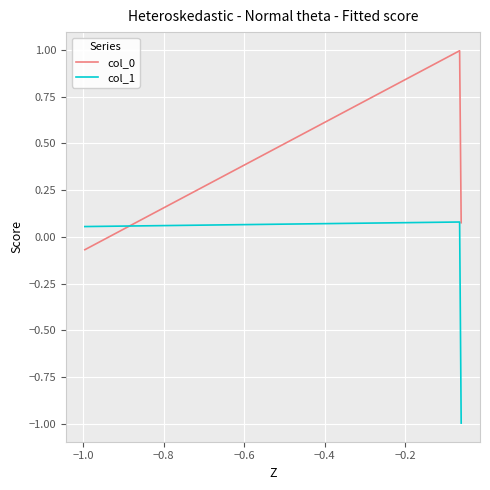

What is the minimum value for col_1?

-1.0